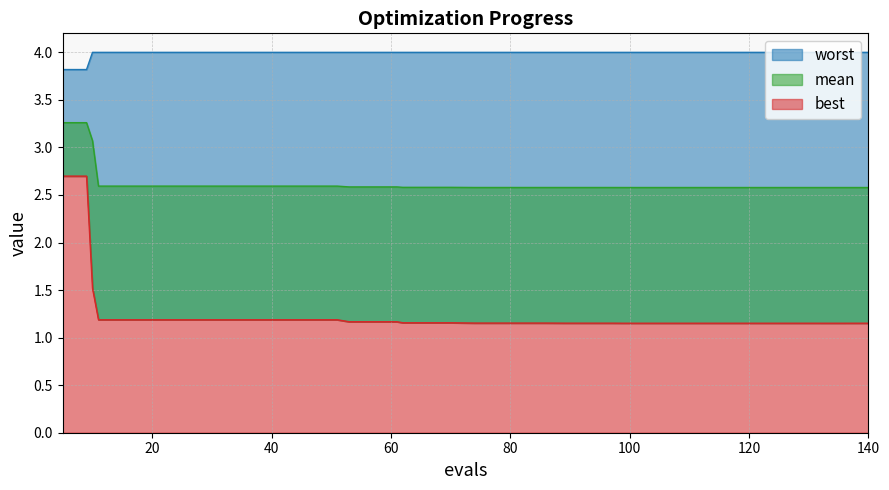

Rank the series by their average value, from lowest to highest.

best, mean, worst